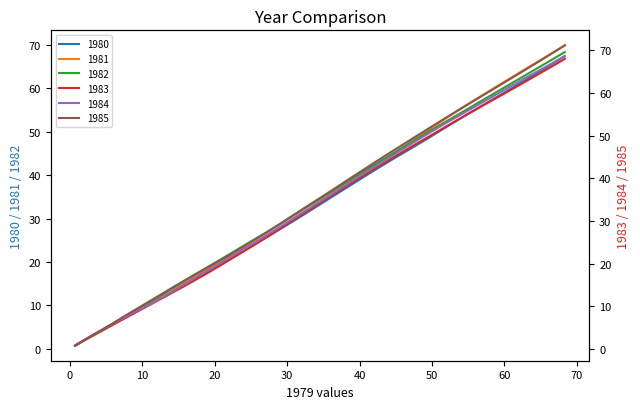

True or false: 1983 and 1984 cross at least once.

False